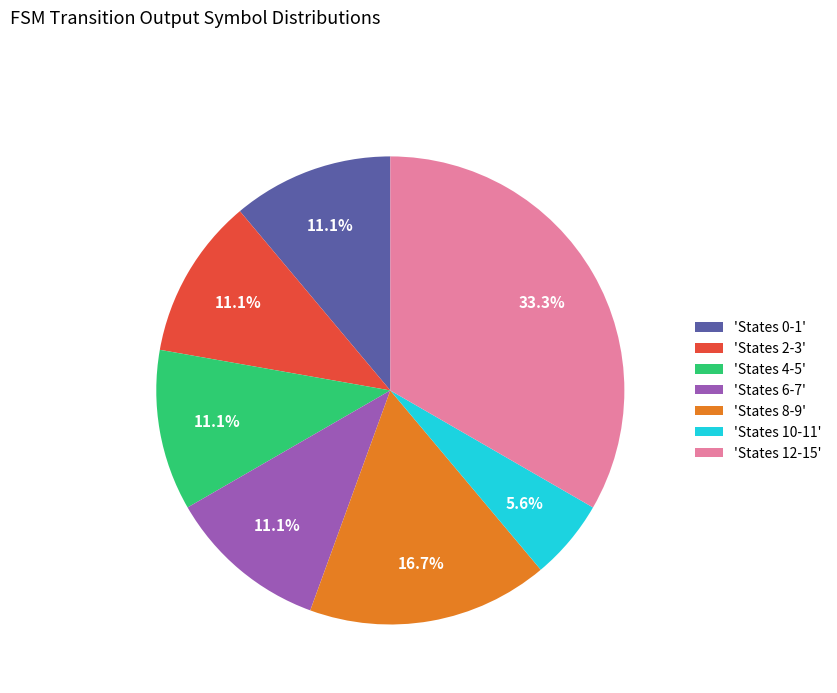

Approximately how many times larger is the value at 'States 2-3' compared to 'States 0-1'?

1.0